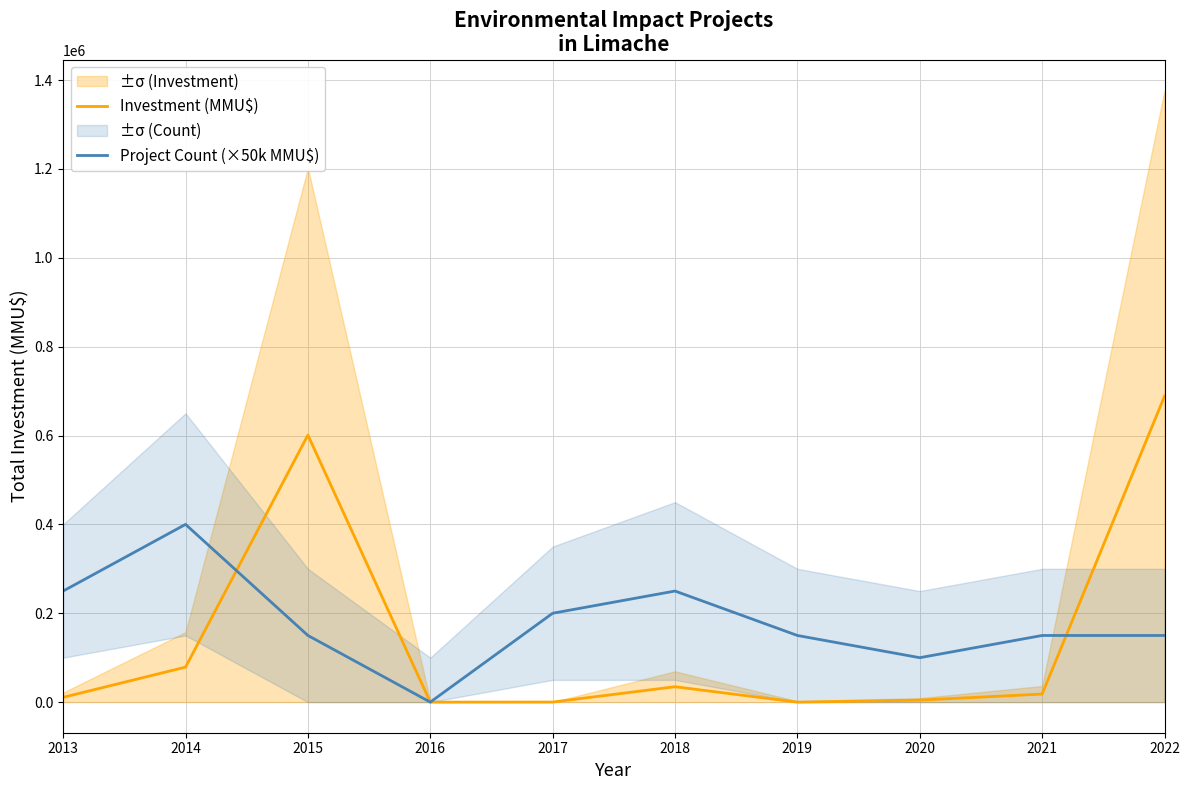

Rank the series by their average value, from lowest to highest.

Investment (MMU$), Project Count (×50k MMU$)